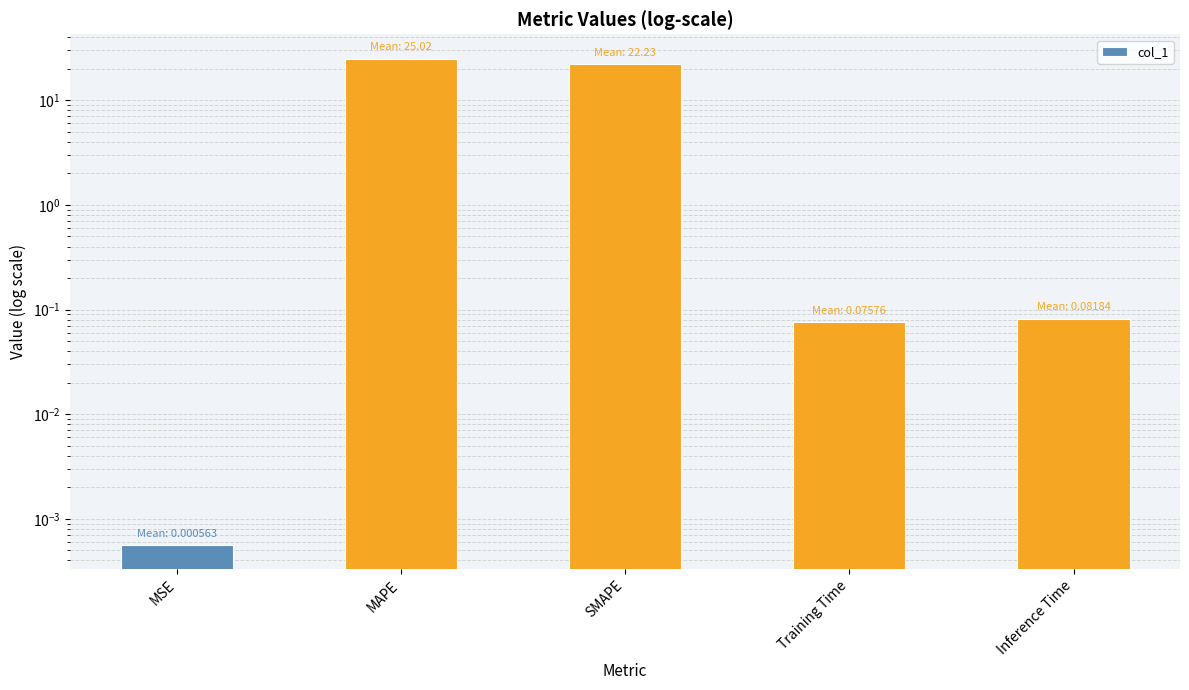

What is the difference between the values at Training Time and SMAPE?

22.2